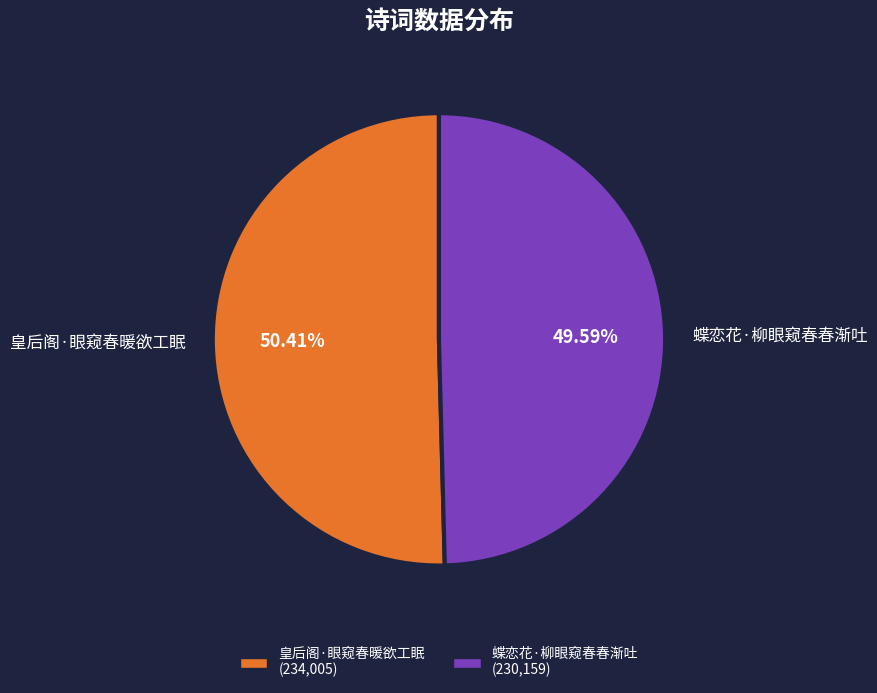

How many slices are in this pie chart?

2